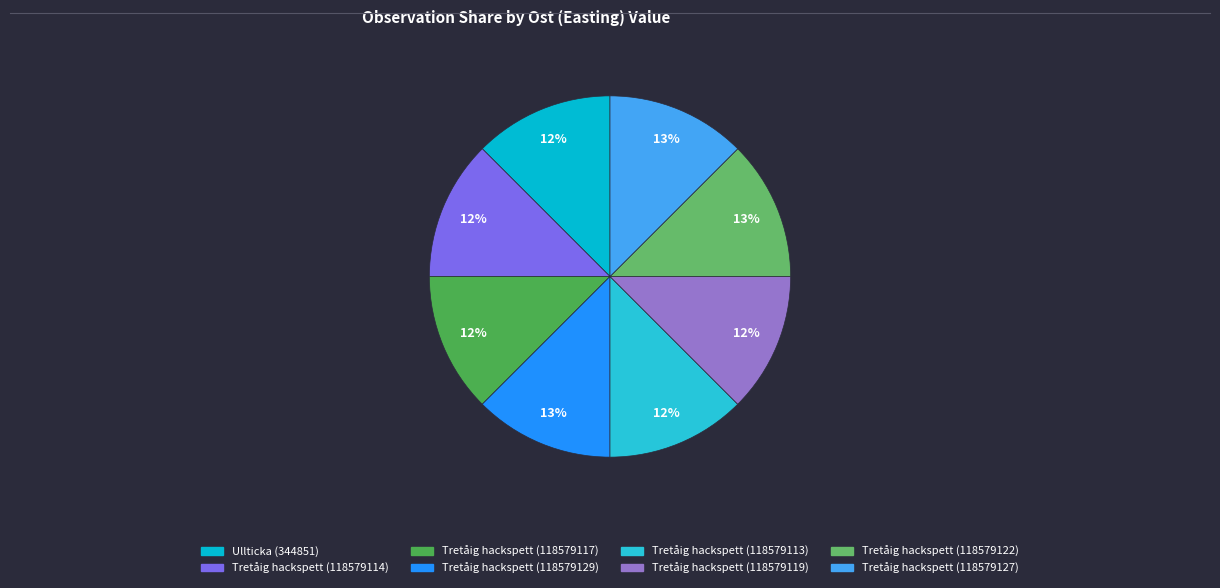

What percentage is the Tretåig hackspett (118579127) slice, to the nearest percent?

13%